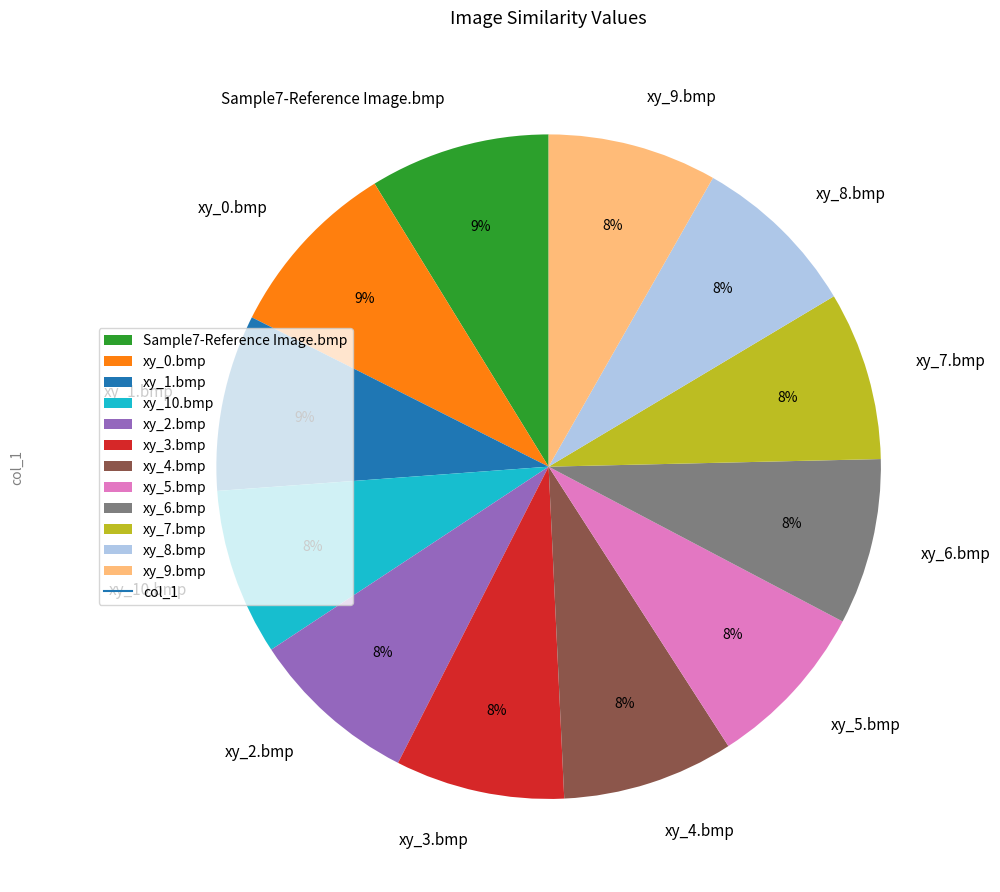

Is the sum of xy_3.bmp and xy_10.bmp greater than half?

No